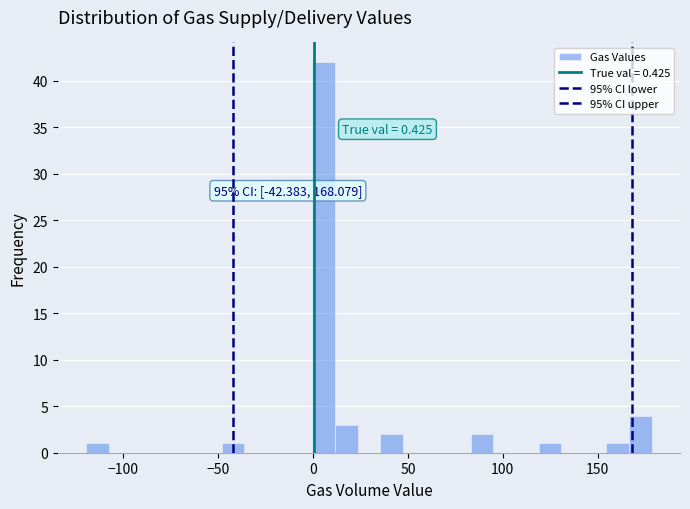

Around what value on the x-axis is the tallest bar? Give the approximate position of its centre, as read against the axis.

5